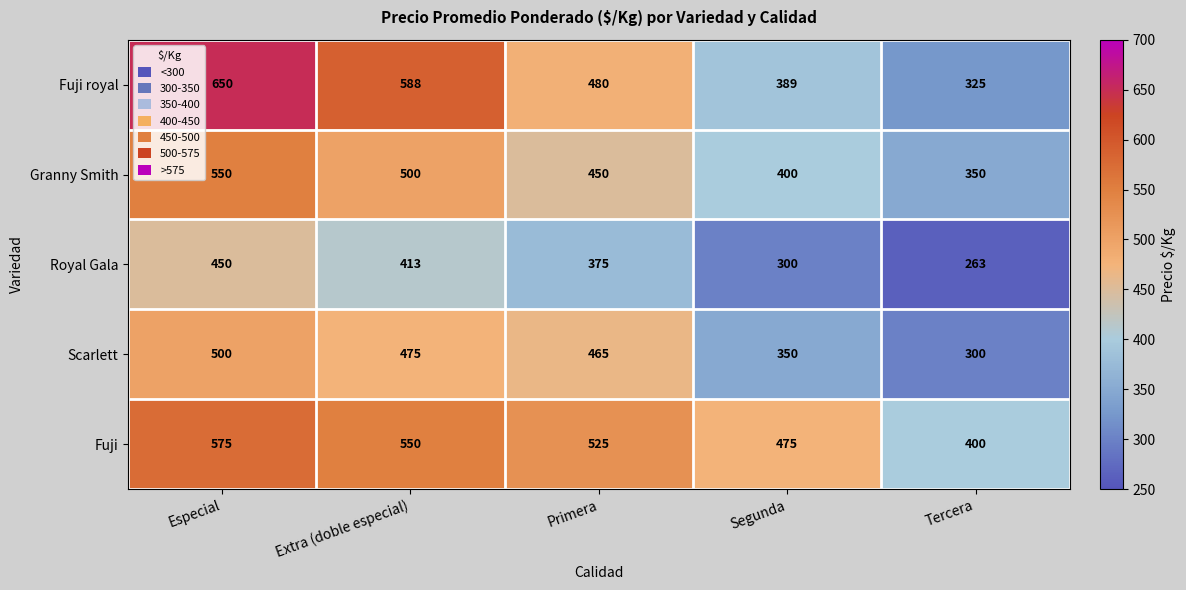

Which series has the largest total across all categories?

Fuji